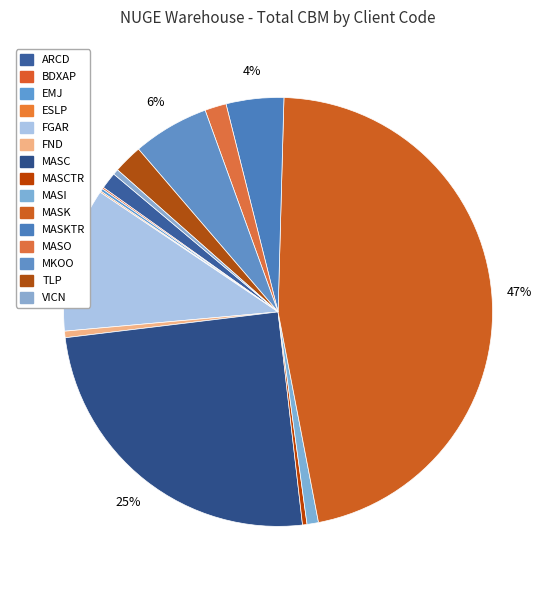

What portion of the pie excludes FND?

99.5%